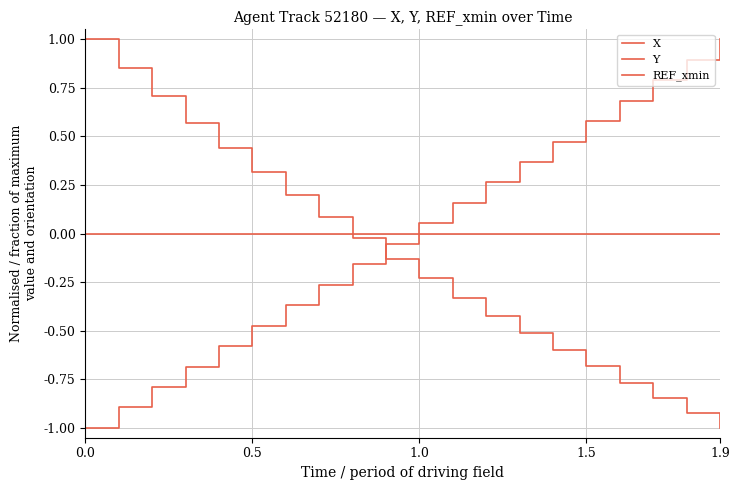

How many lines are shown in the chart?

3